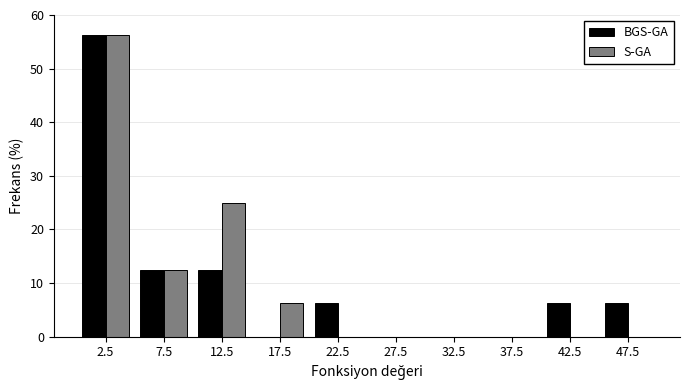

In the S-GA series, which range on the x-axis has the tallest bar?

0 to 5